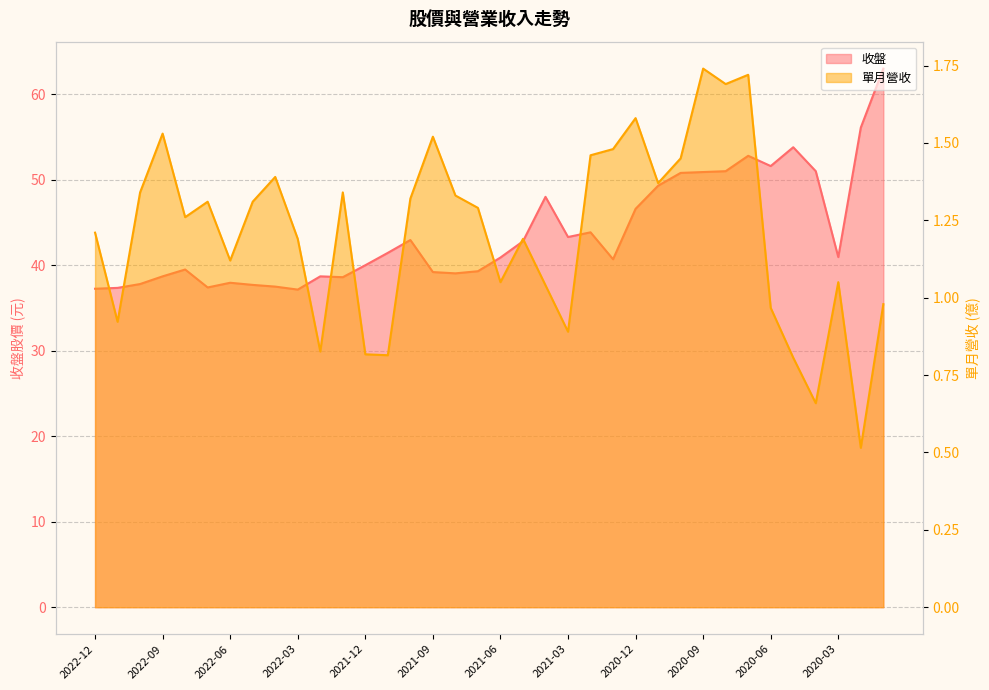

Does the chart have visible grid lines?

Yes